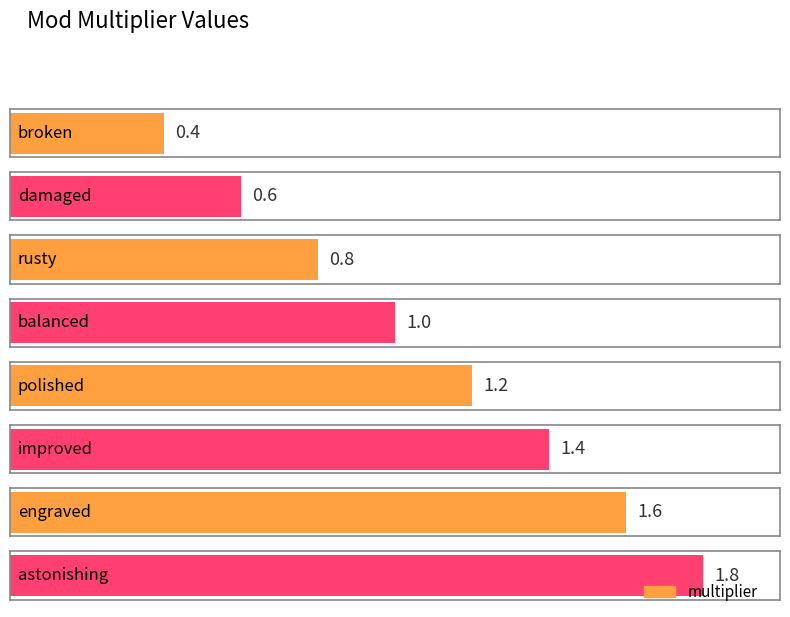

Reading left to right, extract all data points from this chart.

broken=0.4	damaged=0.6	rusty=0.8	balanced=1.0	polished=1.2	improved=1.4	engraved=1.6	astonishing=1.8